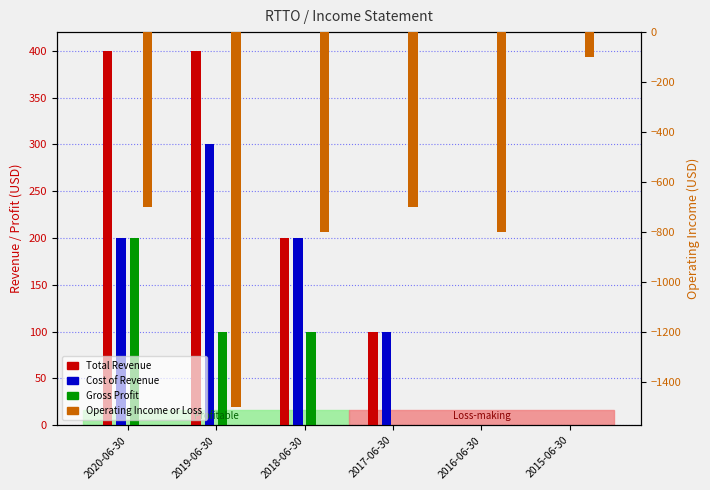

Count the number of categories in the chart.

6